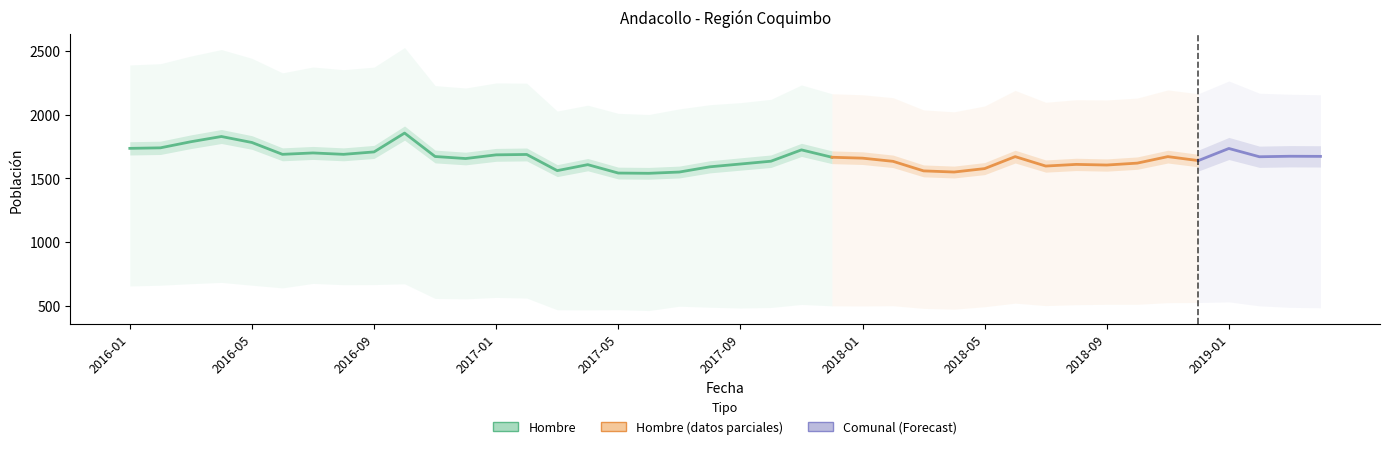

True or false: Comunal and Hombre intersect in this chart.

False